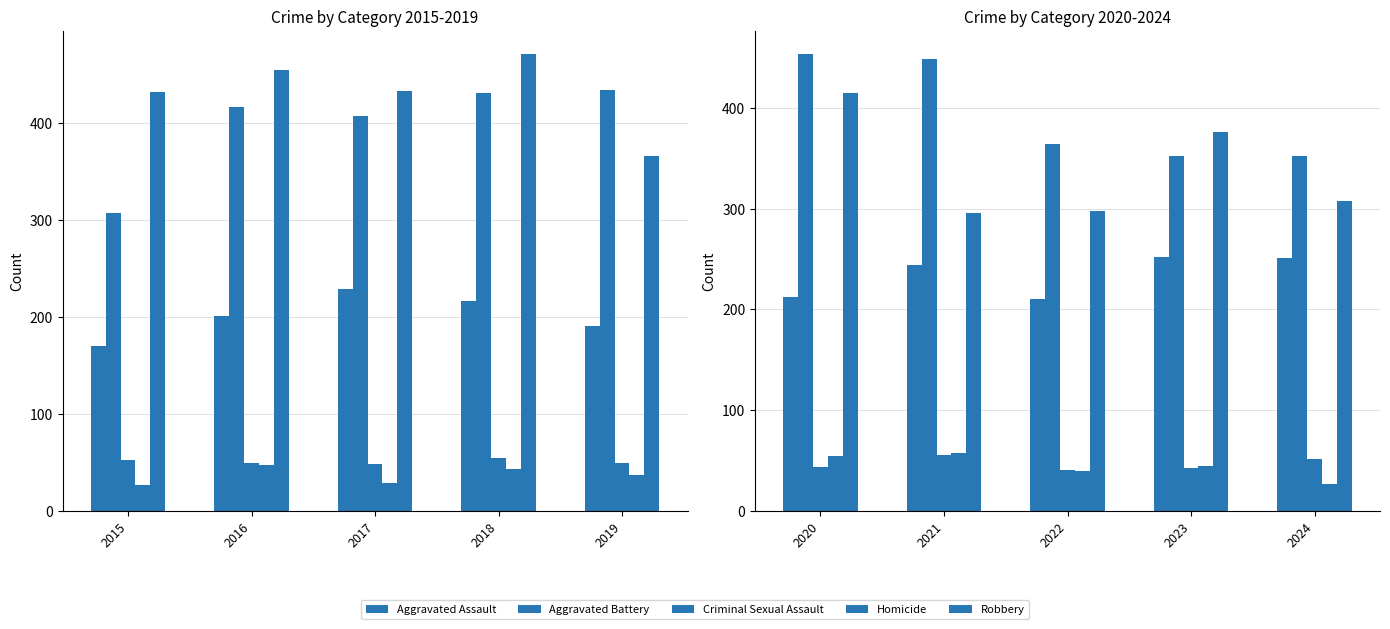

Rank the series at 2024 from lowest to highest value.

Homicide, Criminal Sexual Assault, Aggravated Assault, Robbery, Aggravated Battery